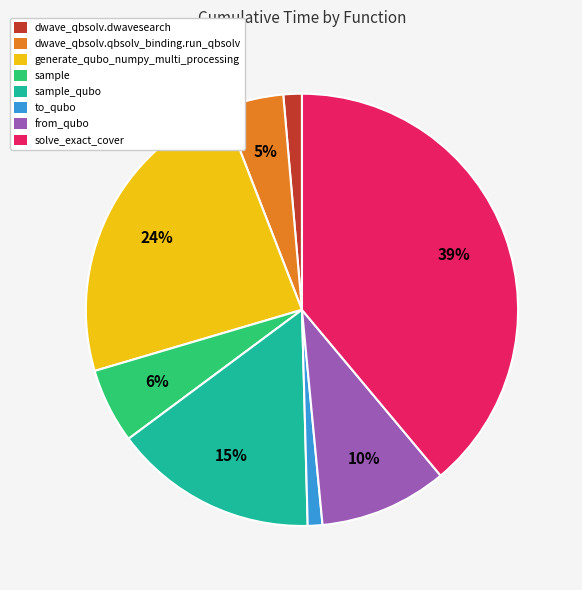

True or false: sample_qubo accounts for 9% of the total.

False